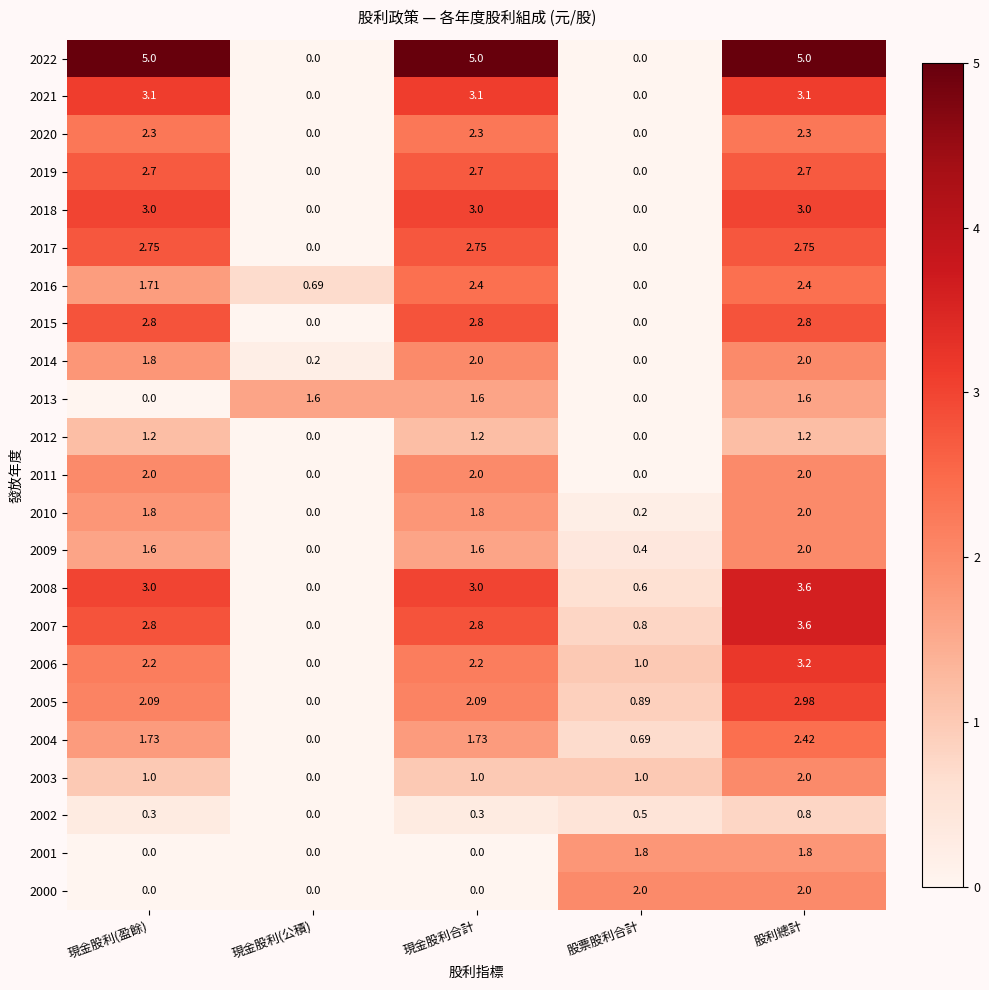

At which label does 2008 reach its minimum?

現金股利(公積)